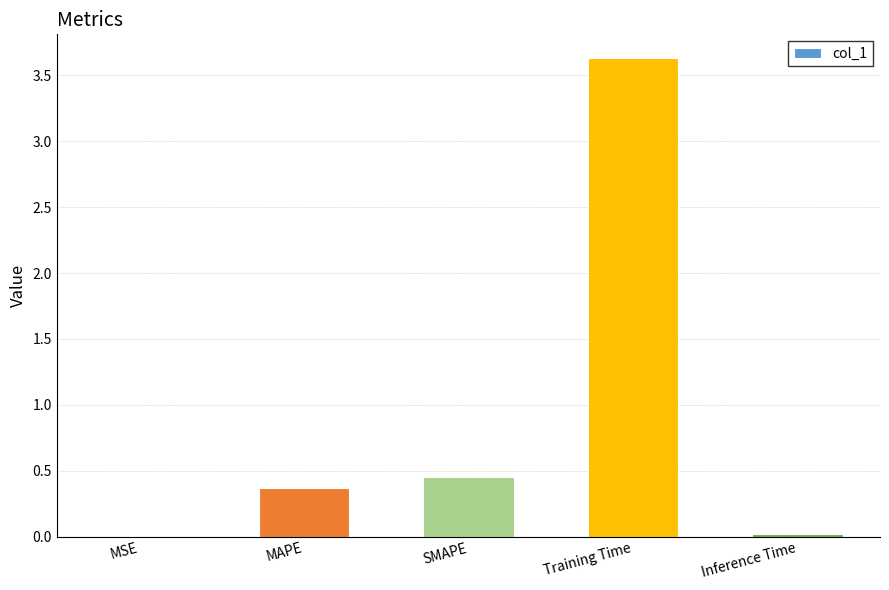

Where is the data nearest to the value 1?

SMAPE